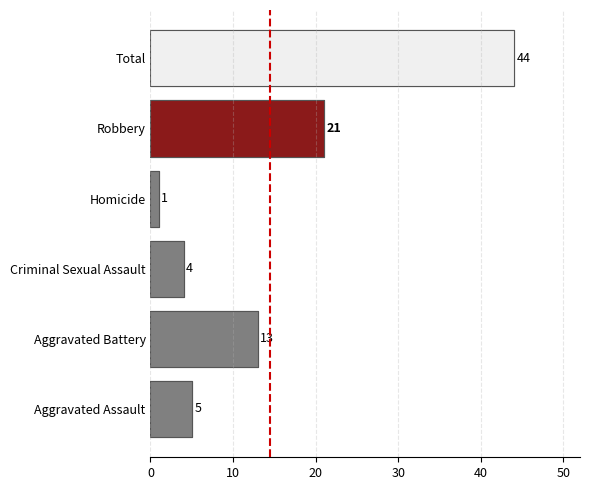

At how many categories does at least one series exceed 29?

1